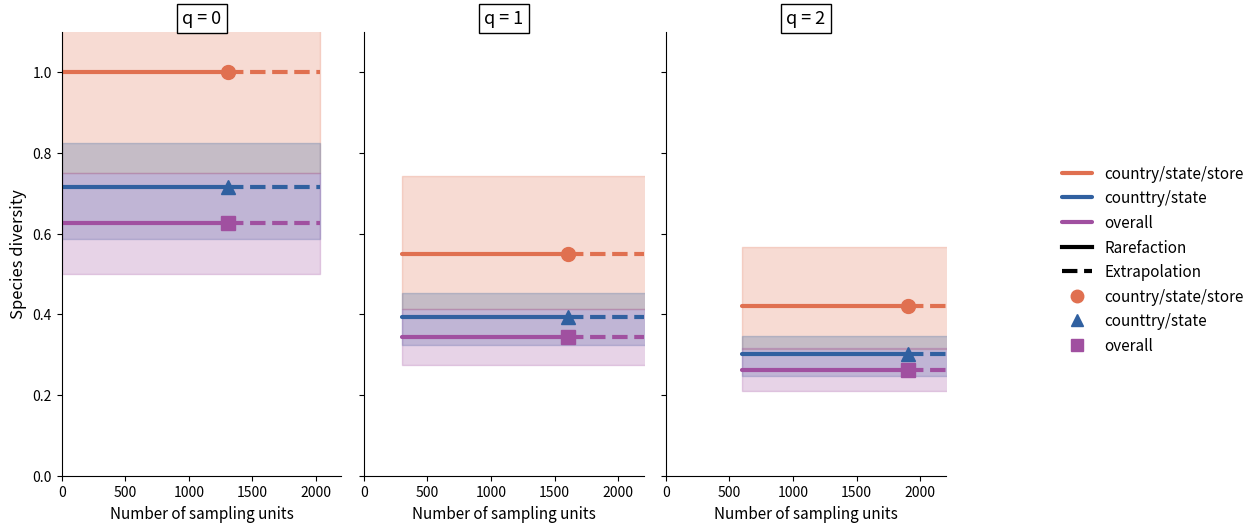

Count the number of data series in this chart.

3